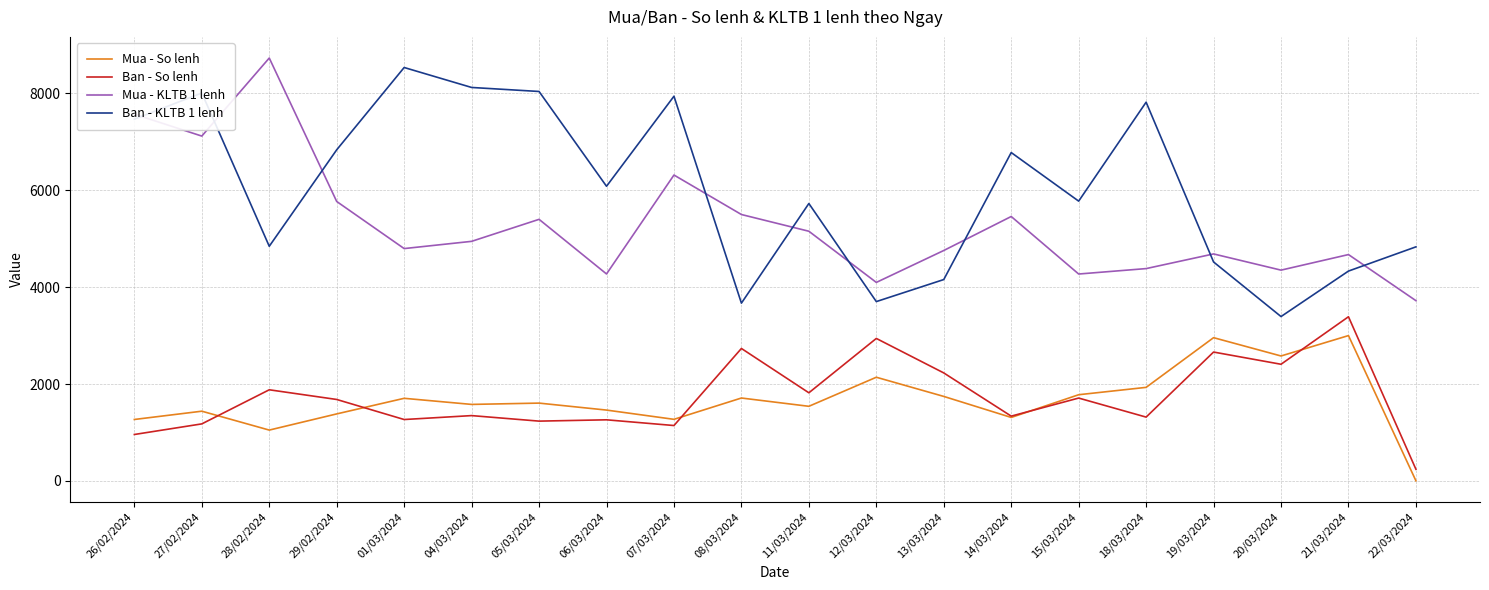

The value of Ban - KLTB 1 lenh at 14/03/2024 is 6779.0. True or false?

True